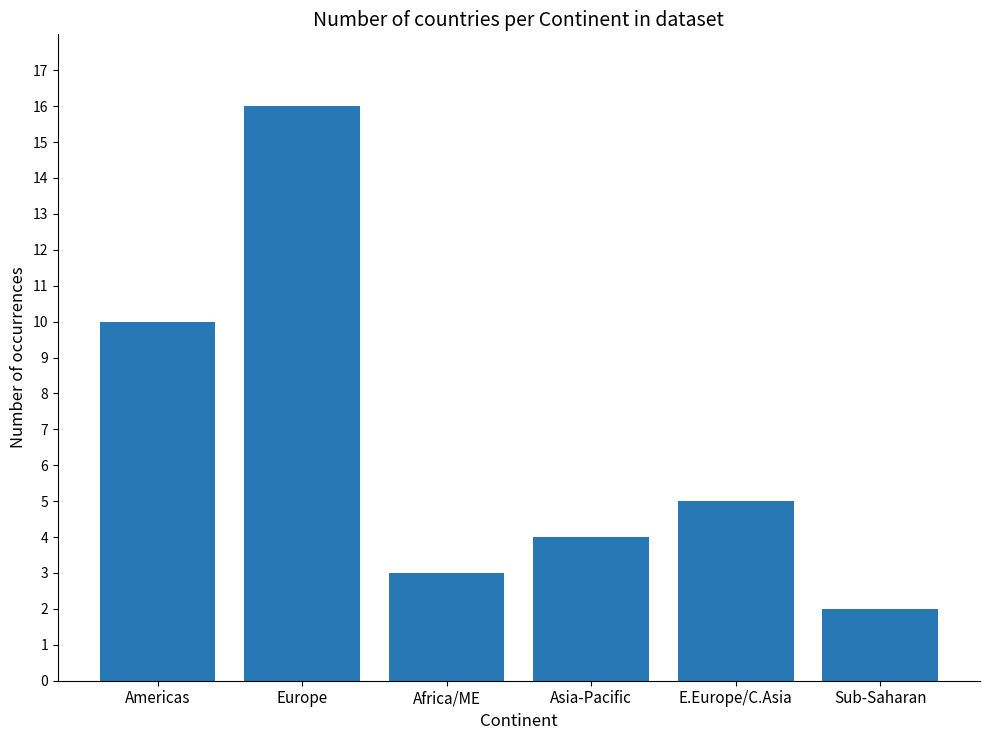

What is the approximate value at E.Europe/C.Asia, to the nearest 5?

5